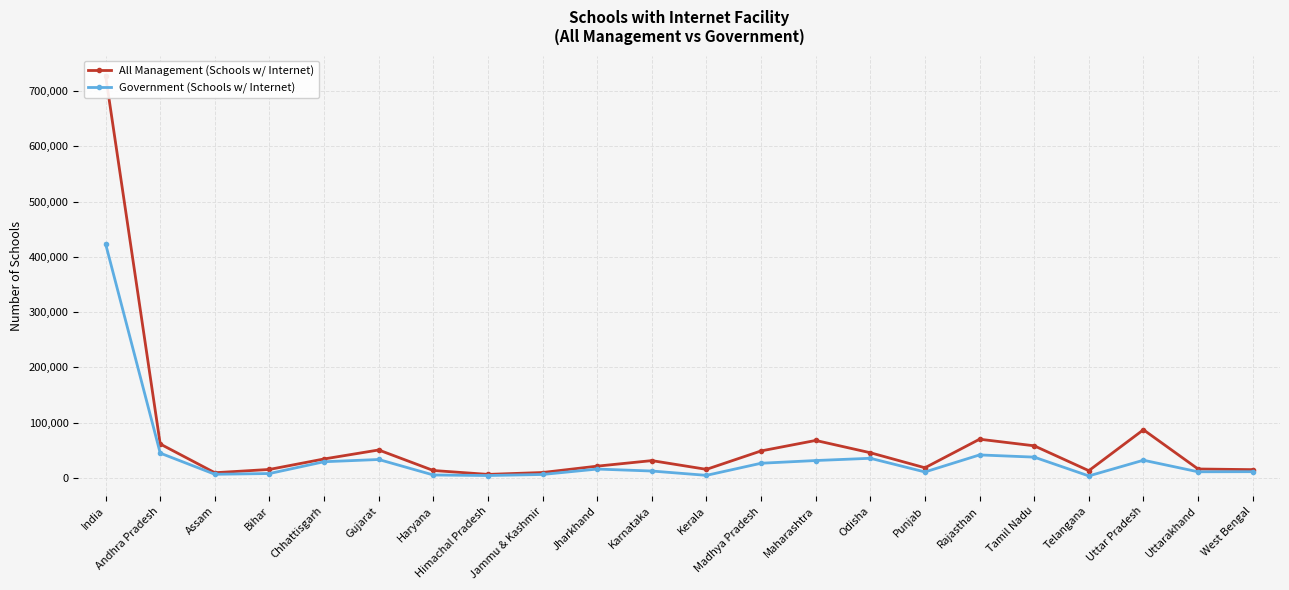

Which series changed the most between Andhra Pradesh and Assam?

All Management (Schools w/ Internet)